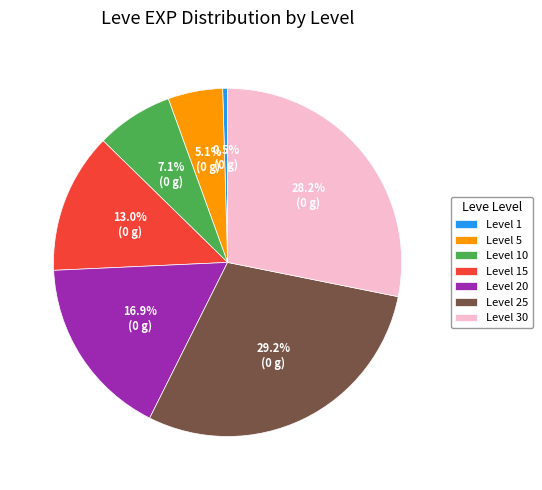

What percentage is NOT represented by Level 1?

99.5%